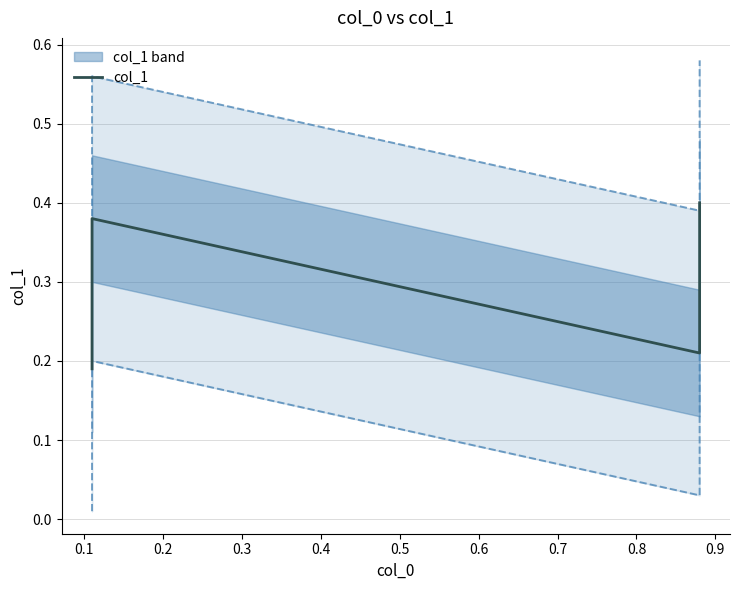

How many points are lower than both their immediate neighbors (excluding endpoints)?

1